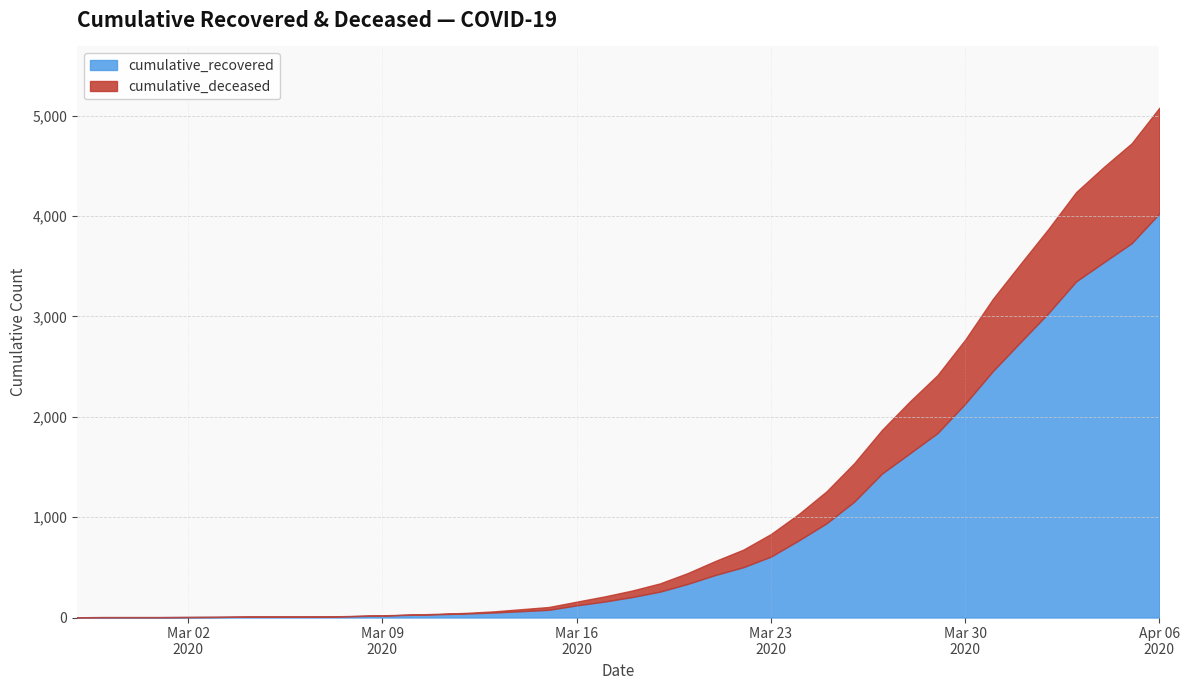

Between 2020-03-03 and 2020-03-10, which is larger?

2020-03-10